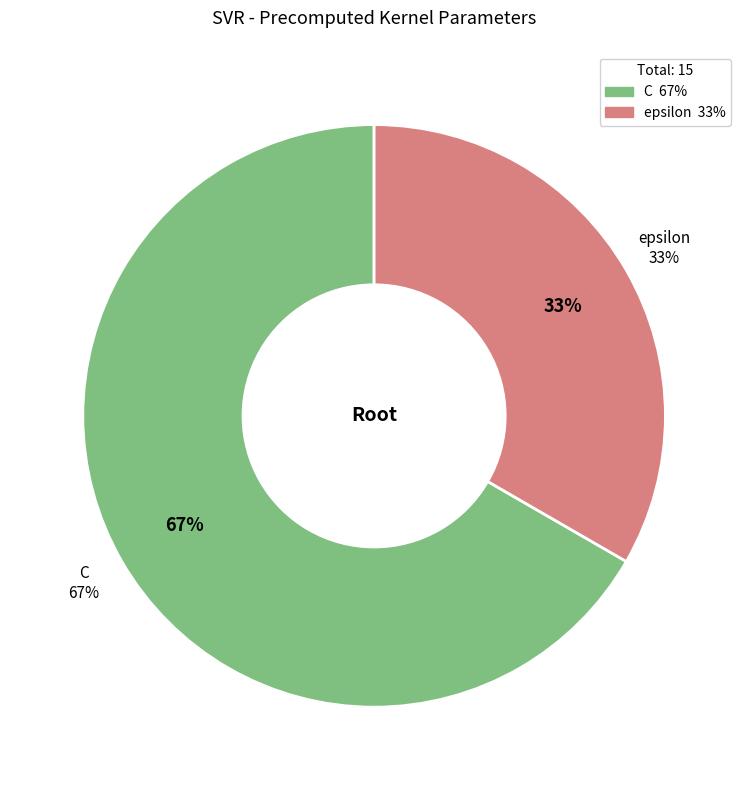

How many segments does this pie chart have?

2